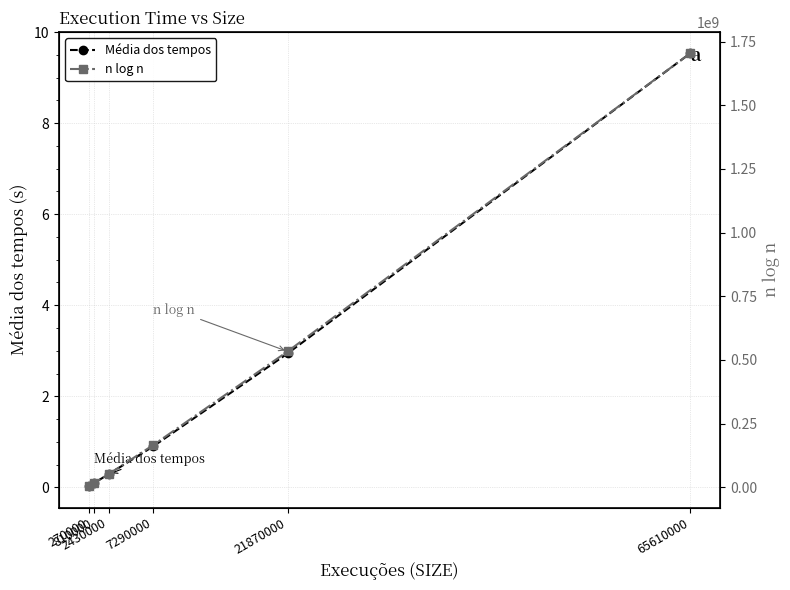

What value does the n log n series have at 7290000?

166193683.0